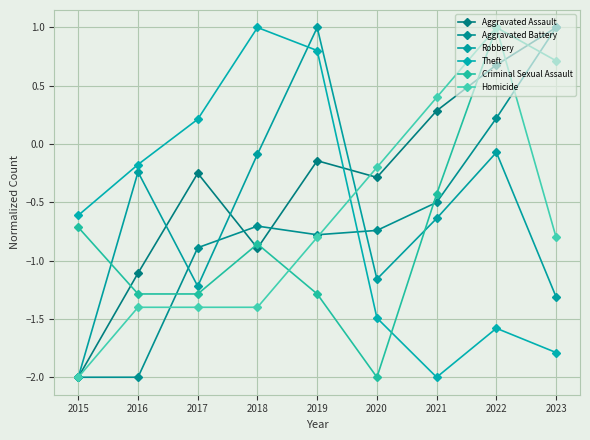

Which series changed the most between 2018 and 2020?

Theft